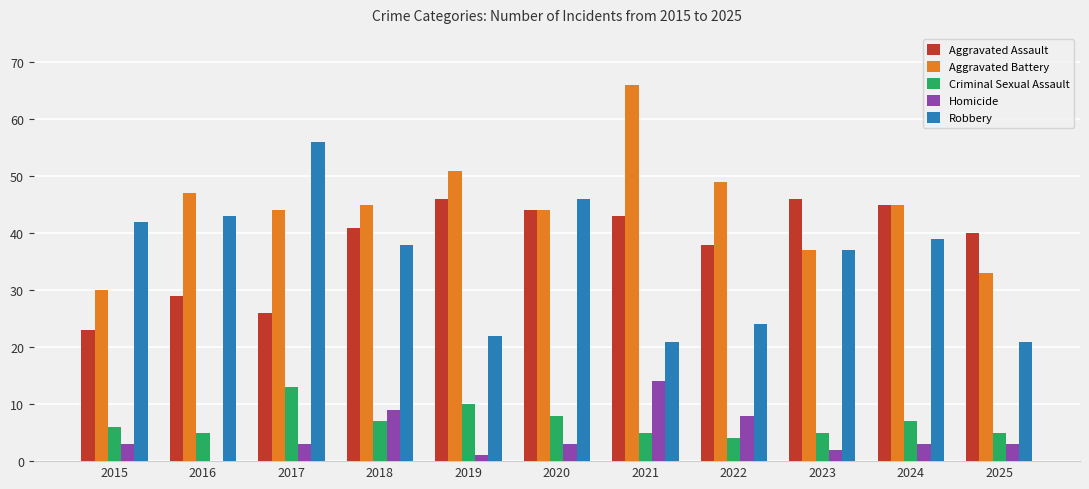

At which category does the chart reach its peak across all series?

2021